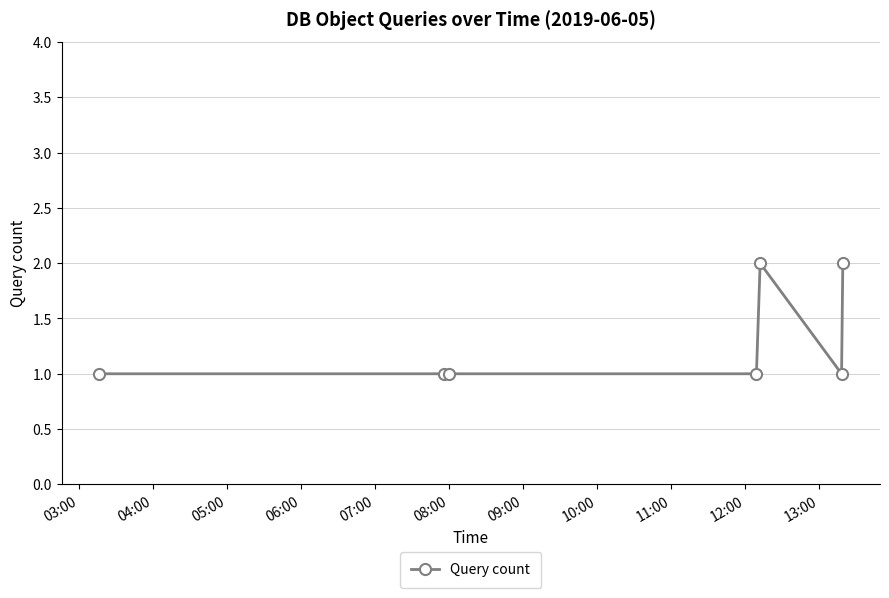

Reading right to left, list all the values displayed in this chart.

2	1	2	1	1	1	1